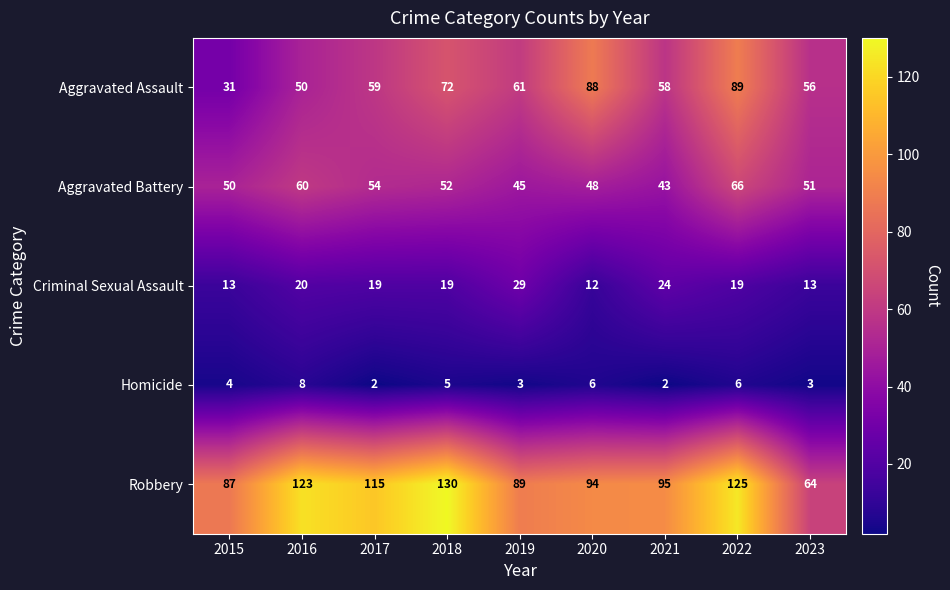

What is the smallest value displayed?

2